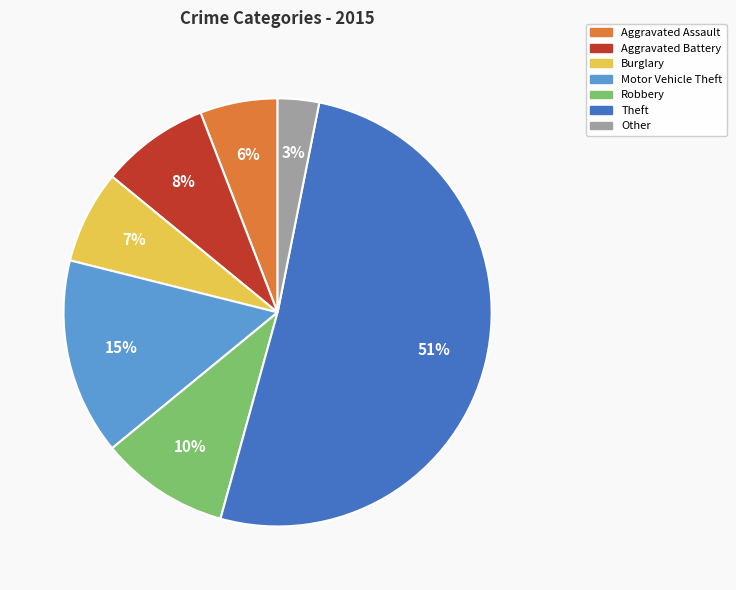

Rank the categories by value from lowest to highest.

Other, Aggravated Assault, Burglary, Aggravated Battery, Robbery, Motor Vehicle Theft, Theft